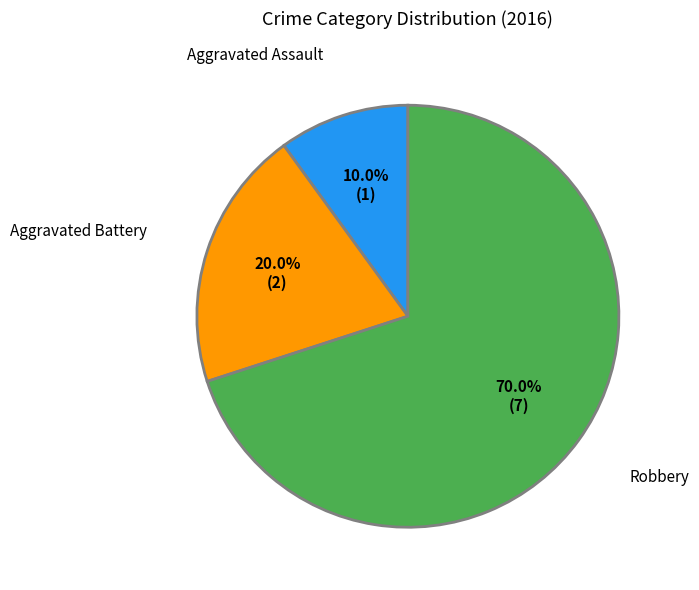

Is it true that Aggravated Battery is 26% of the pie?

False